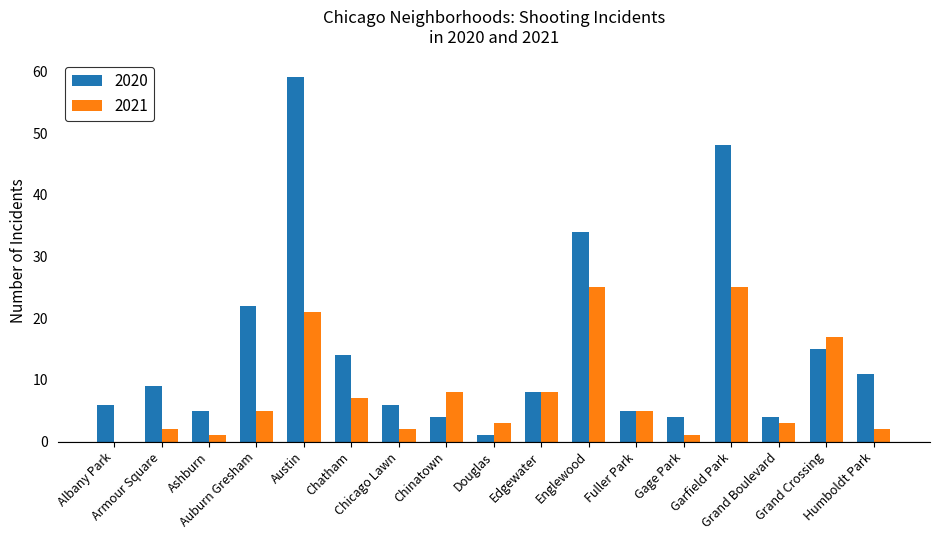

What is the sum of all 2020 values?

255